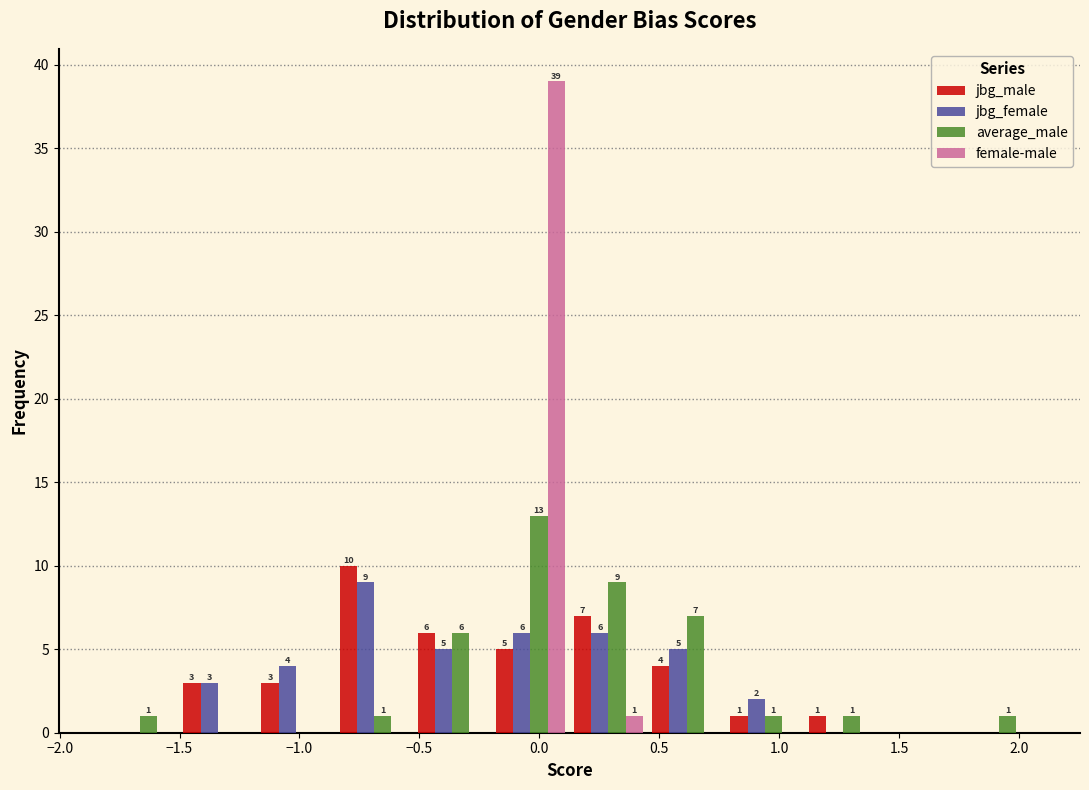

In the jbg_female series, which range on the x-axis has the tallest bar?

-0.85 to -0.55